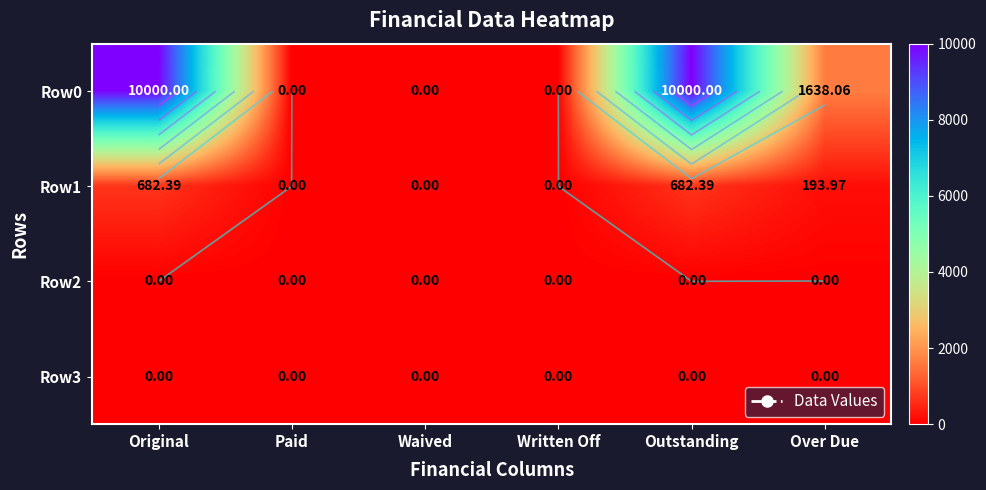

What is the average value of the Row0 series?

3606.3